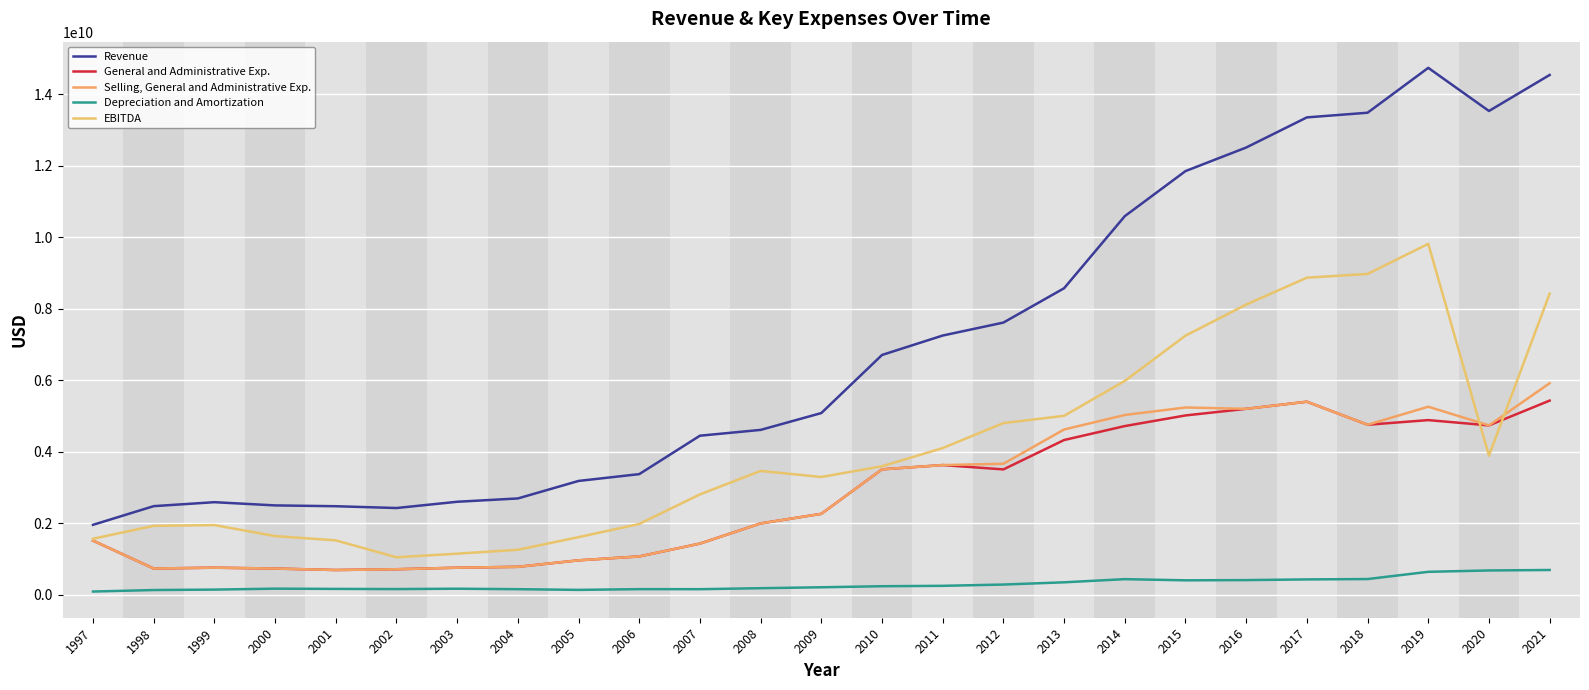

Where does the Selling, General and Administrative Exp. series first go above 2261729750?

2010